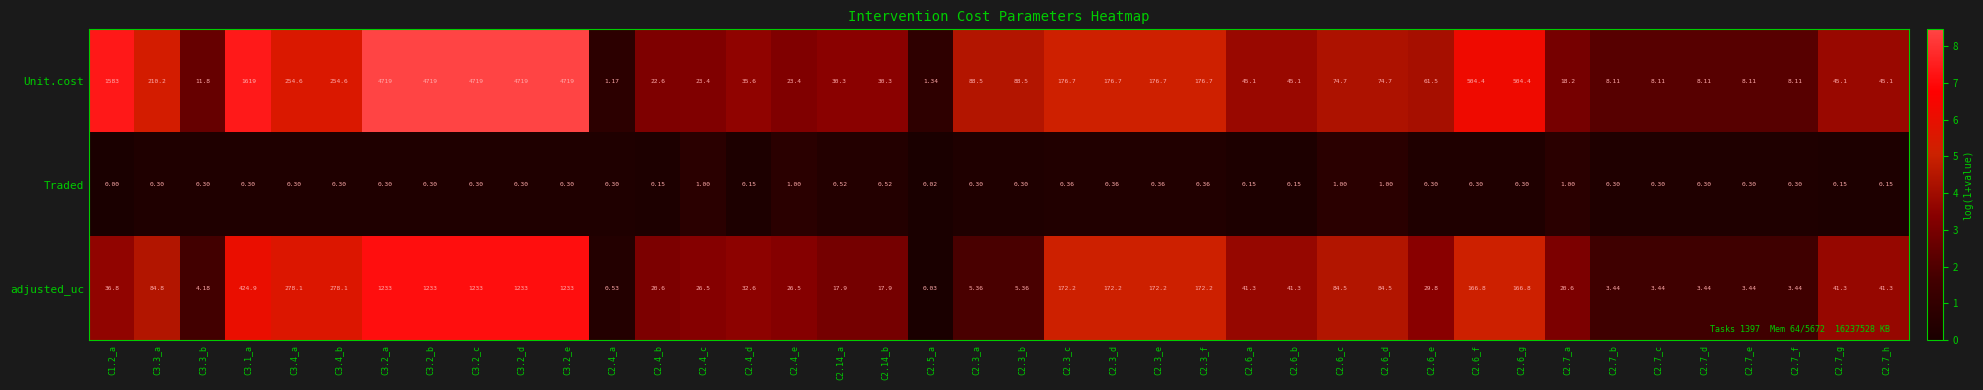

Which series changed the most between C3.2_e and C2.14_b?

Unit.cost